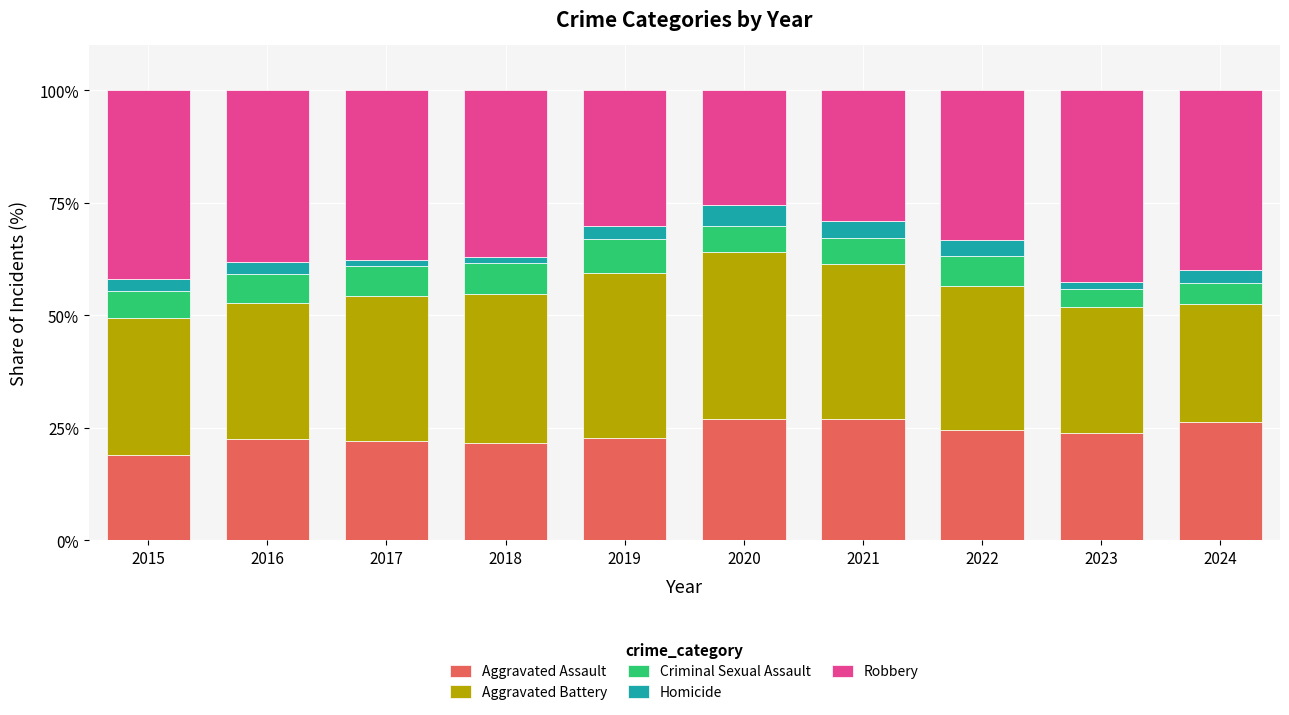

What is the total value across all series at 2021?

100.0